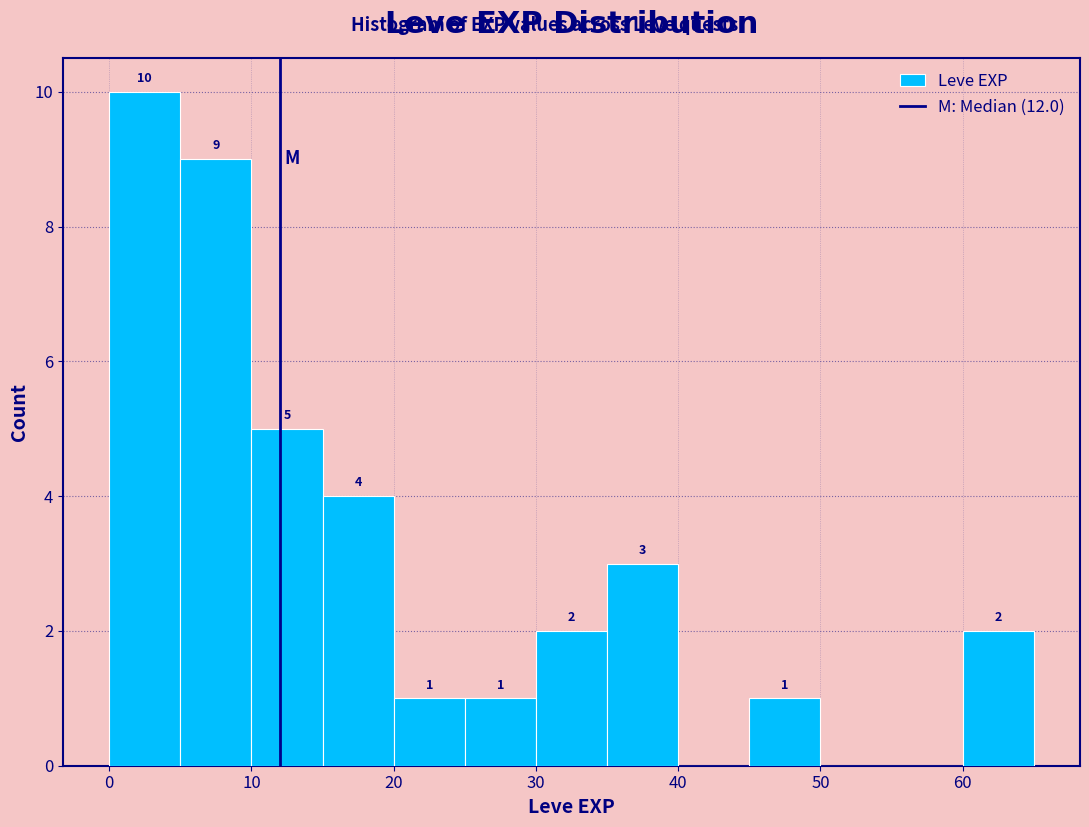

Which range on the x-axis has the tallest bar?

0 to 5